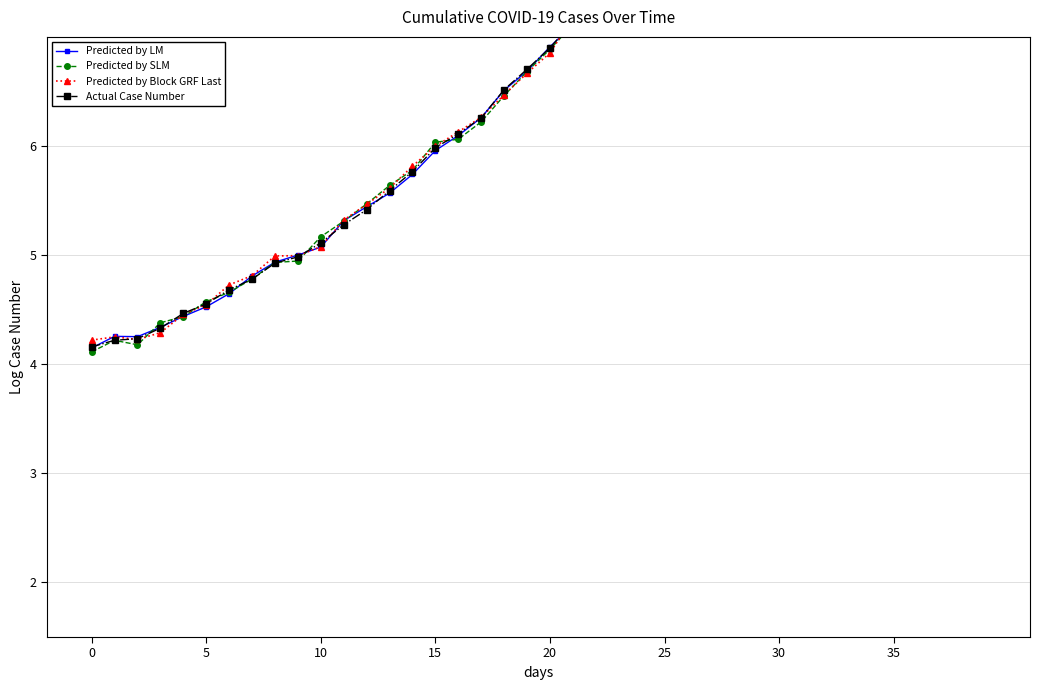

Reading right to left, extract all data points from this chart.

Predicted by LM: 8.8	8.8	8.7	8.7	8.7	8.7	8.6	8.5	8.4	8.4	8.3	8.2	8.1	7.9	7.8	7.6	7.4	7.3	7.1	6.9	6.7	6.5	6.3	6.1	6.0	5.7	5.6	5.4	5.3	5.1	5.0	4.9	4.8	4.6	4.5	4.4	4.3	4.3	4.3	4.1
Predicted by SLM: 8.8	8.8	8.7	8.8	8.7	8.7	8.6	8.5	8.4	8.4	8.4	8.1	8.1	7.9	7.8	7.5	7.4	7.4	7.1	6.9	6.7	6.5	6.2	6.1	6.0	5.8	5.6	5.5	5.3	5.2	4.9	4.9	4.8	4.7	4.6	4.4	4.4	4.2	4.2	4.1
Predicted by Block GRF Last: 8.9	8.9	8.7	8.8	8.8	8.7	8.6	8.6	8.4	8.4	8.3	8.2	8.1	7.9	7.7	7.6	7.4	7.3	7.2	6.9	6.7	6.5	6.3	6.1	6.0	5.8	5.6	5.5	5.3	5.1	5.0	5.0	4.8	4.7	4.5	4.5	4.3	4.2	4.3	4.2
Actual Case Number: 8.9	8.8	8.8	8.7	8.7	8.6	8.6	8.5	8.4	8.4	8.3	8.2	8.1	7.9	7.8	7.6	7.4	7.3	7.1	6.9	6.7	6.5	6.3	6.1	6.0	5.8	5.6	5.4	5.3	5.1	5.0	4.9	4.8	4.7	4.6	4.5	4.3	4.2	4.2	4.2